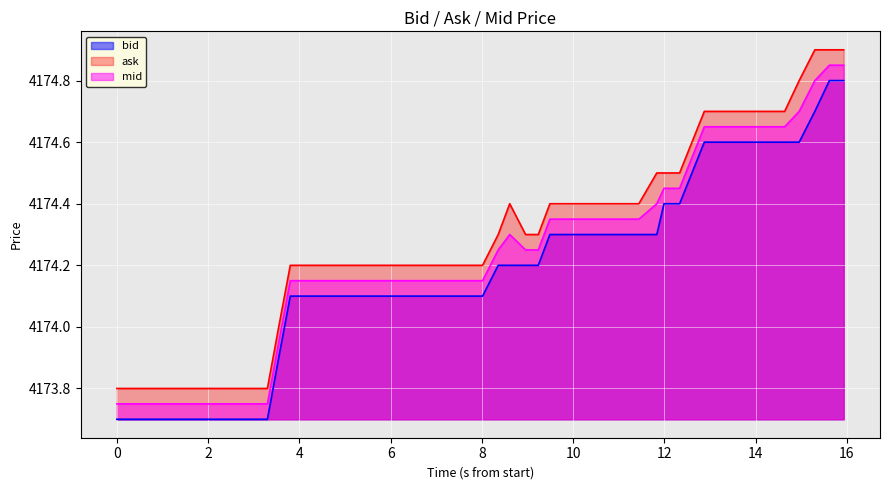

True or false: ask has more than 1 points higher than both neighbors.

False